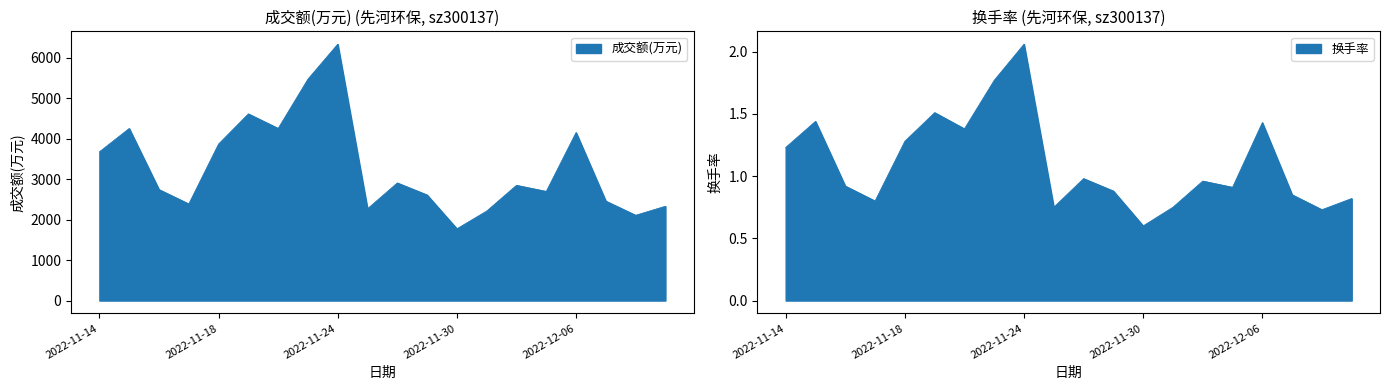

What is the total value across all series at 2022-11-23?

5479.8